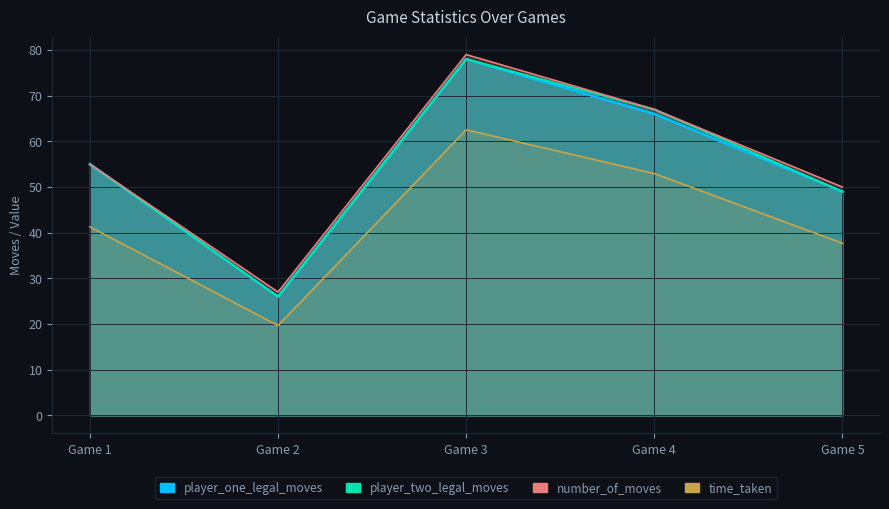

Rank the series by their maximum value, from lowest to highest.

time_taken, player_one_legal_moves, player_two_legal_moves, number_of_moves